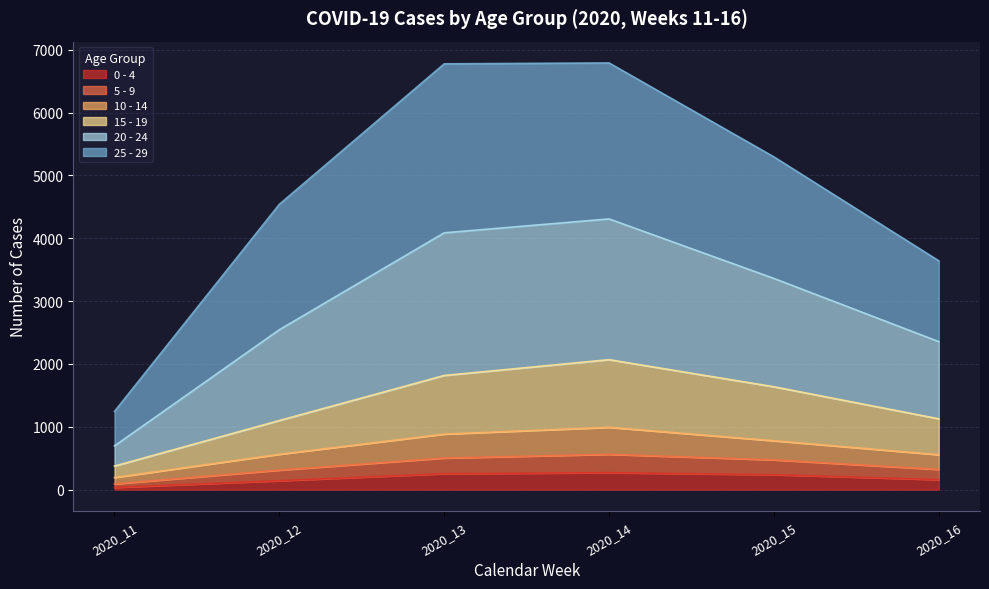

Count the number of categories in the chart.

6